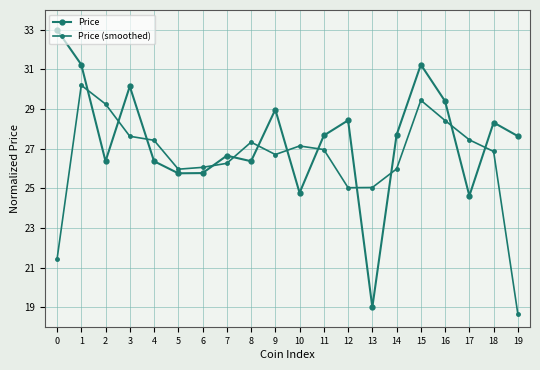

Does the chart have visible grid lines?

Yes